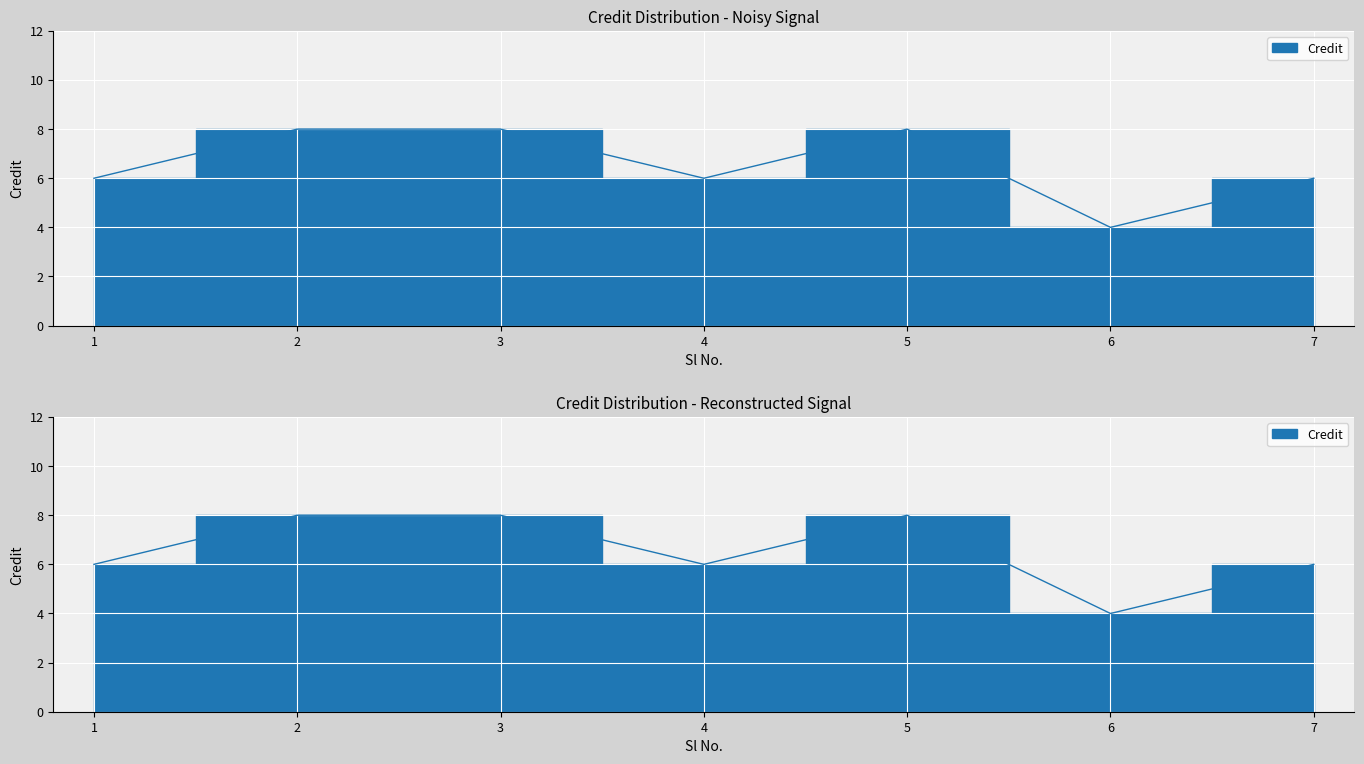

Is this an area chart (filled region under the line)?

No